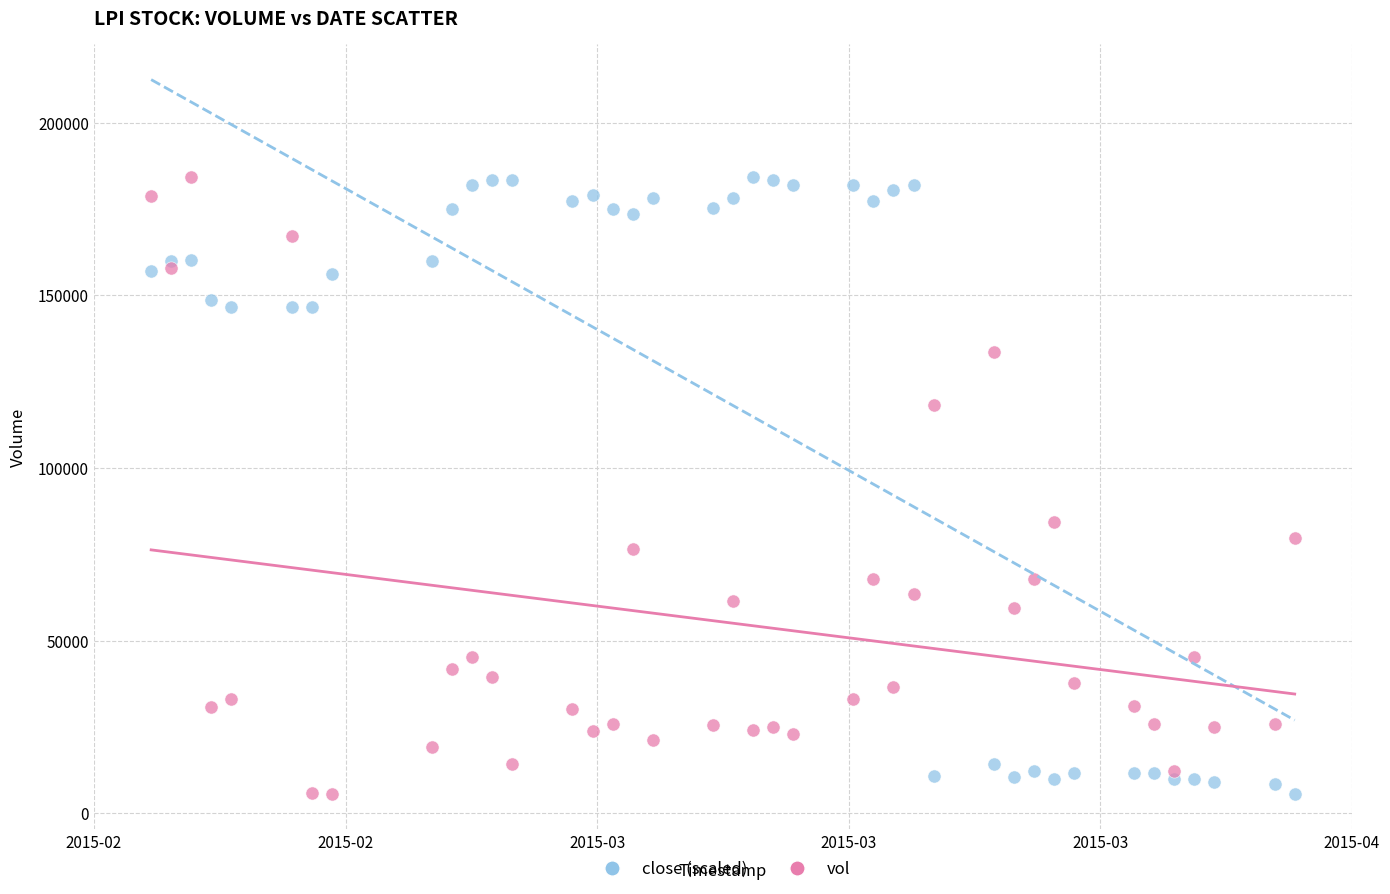

What are all the series names shown in the legend?

close (scaled), vol